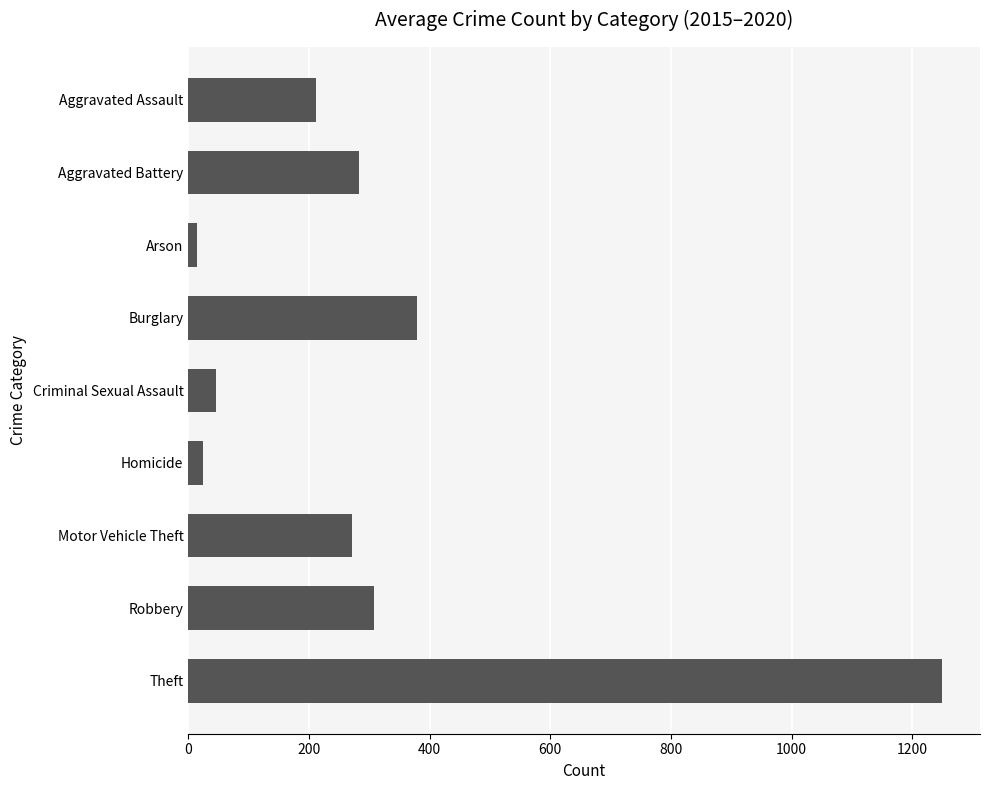

How many data points are less than 271?

4